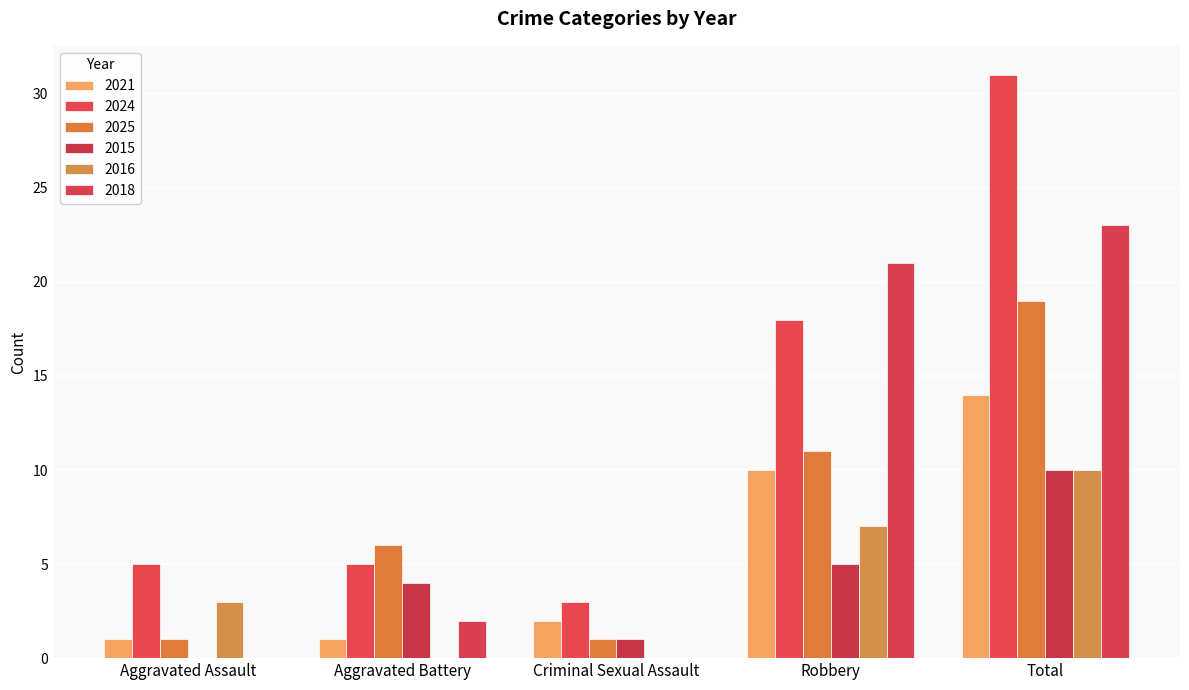

How many data points does each series have?

5